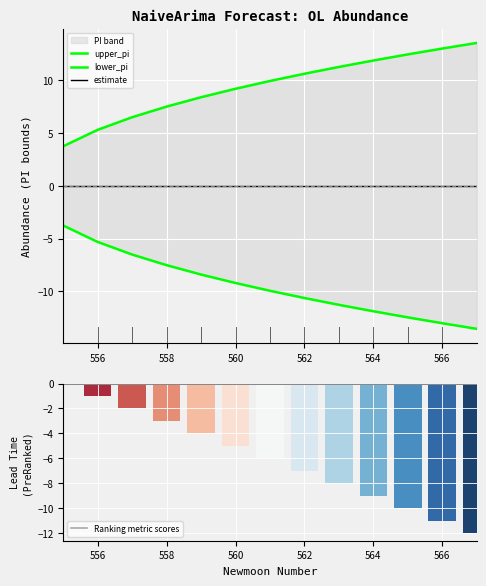

List the series in order of their peak value, lowest first.

lower_pi, estimate, Ranking metric scores, upper_pi